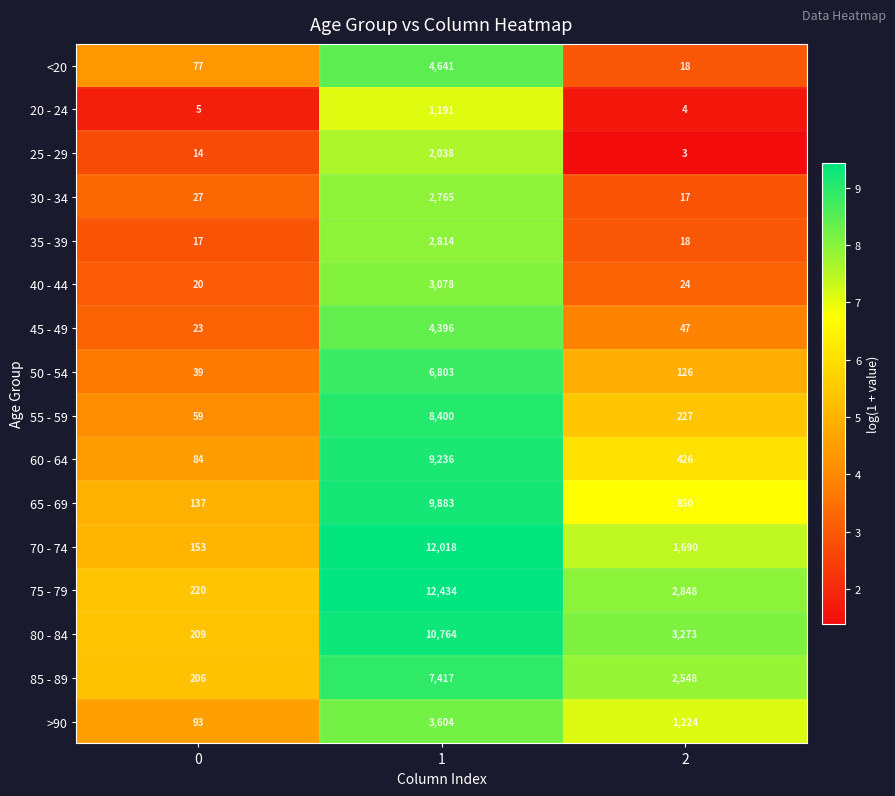

True or false: 20 - 24 has a value of 6 at 2.

False